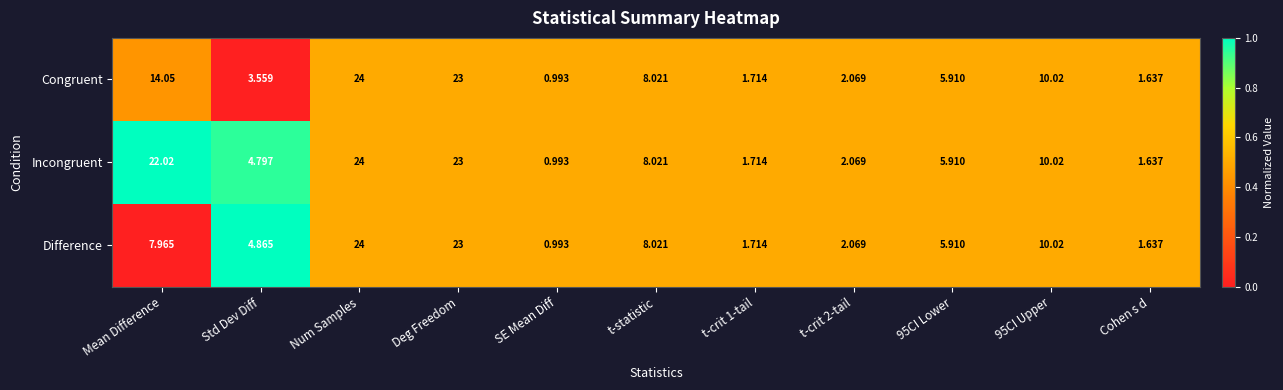

Which series has the largest total across all categories?

Incongruent